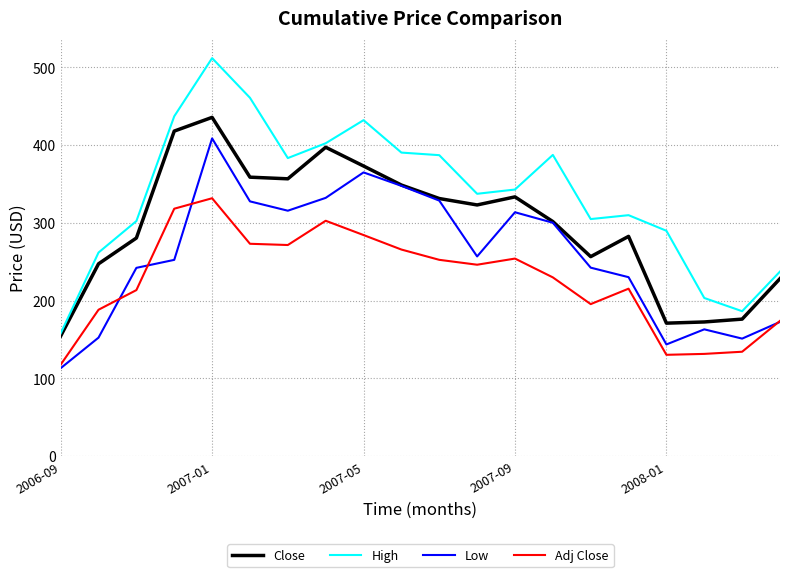

Which series has the largest total across all categories?

High